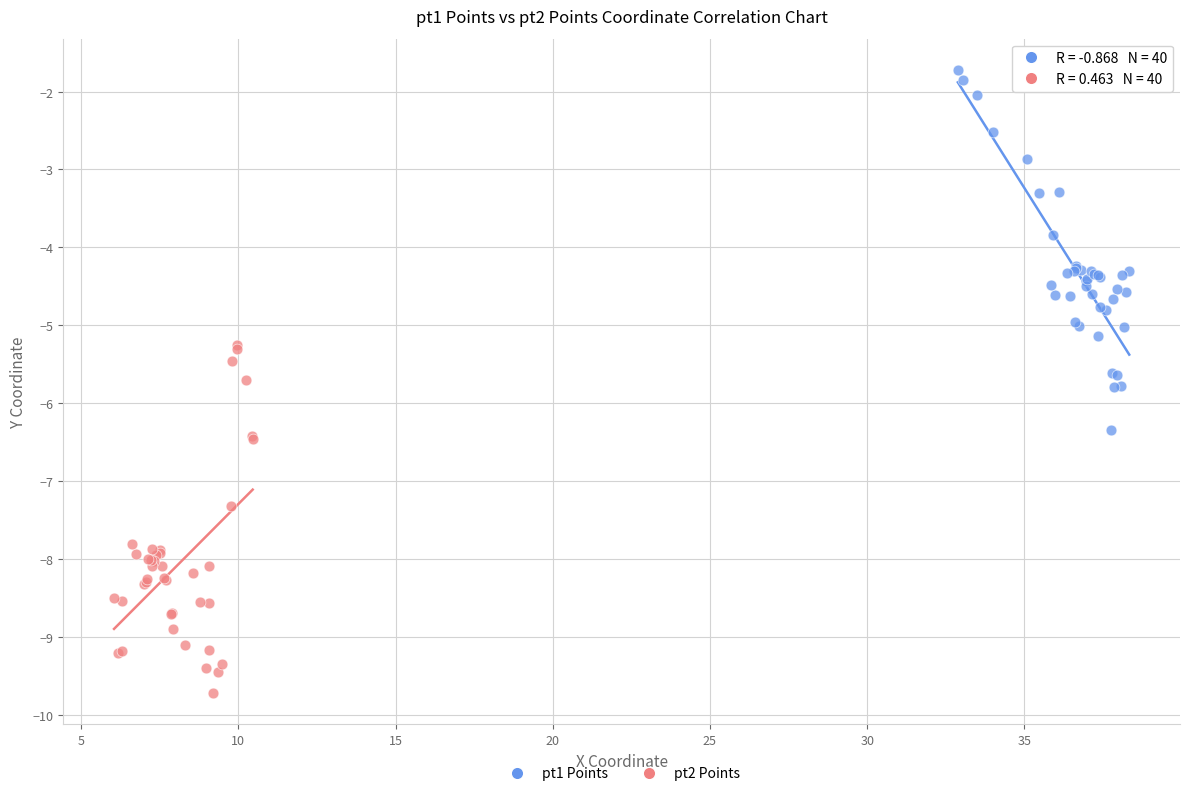

Which series contains the highest Y value?

pt1 Points